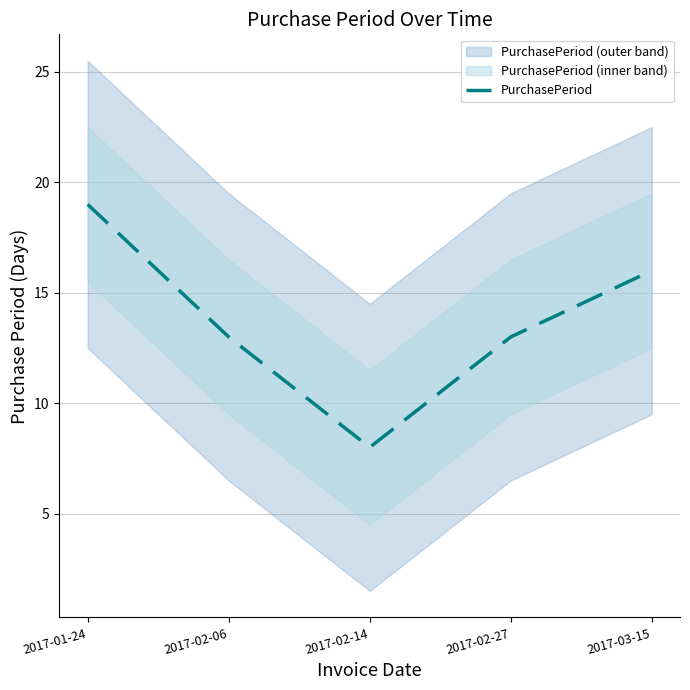

Reading right to left, extract all data points from this chart.

16	13	8	13	19